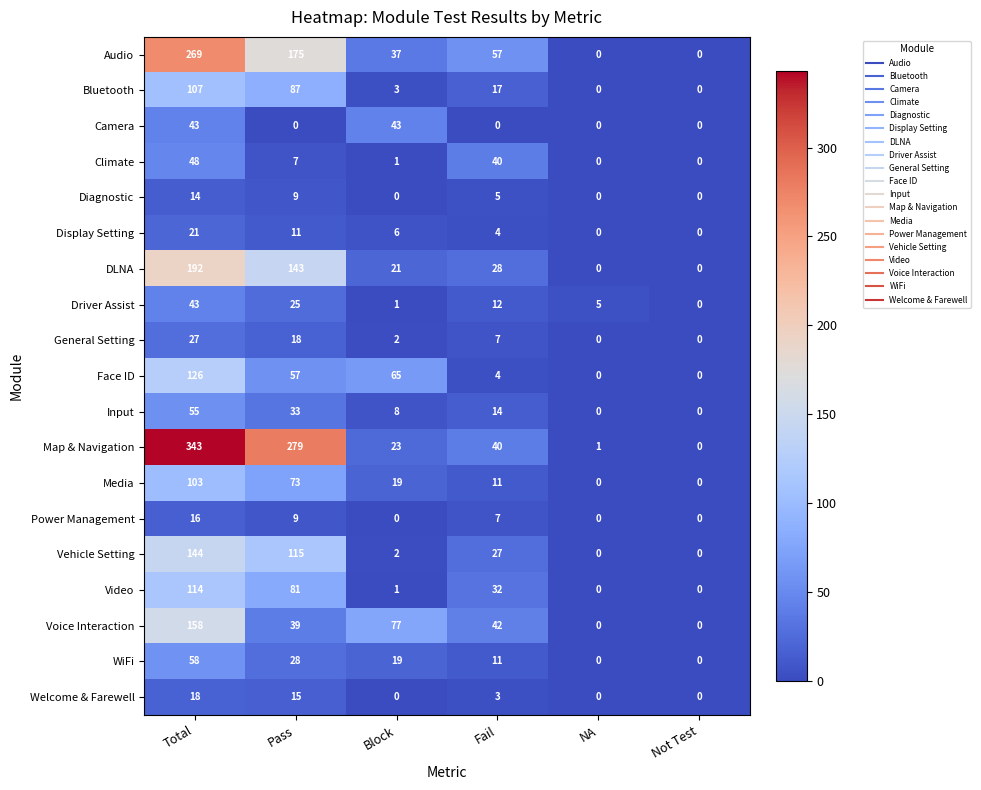

Which series has the widest spread of values?

Map & Navigation